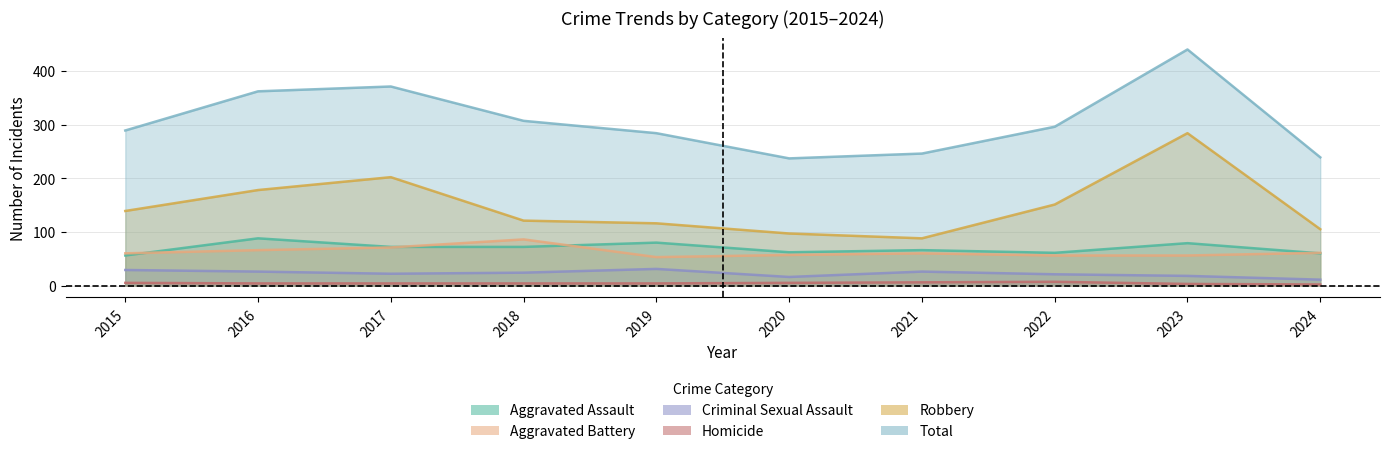

What is the difference between the highest and lowest values at 2024?

237